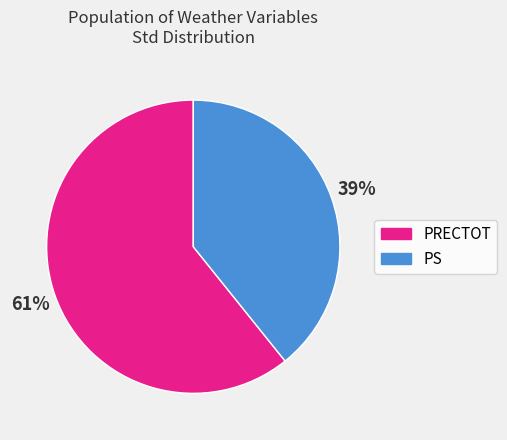

How many slices are in this pie chart?

2